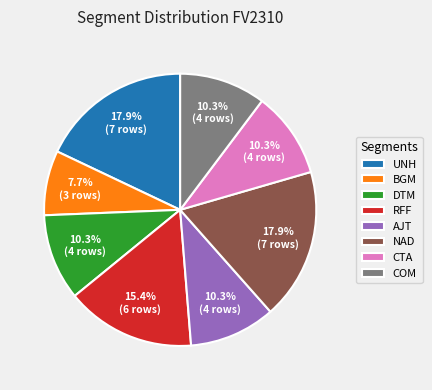

To the nearest percent, what portion does AJT represent?

10%